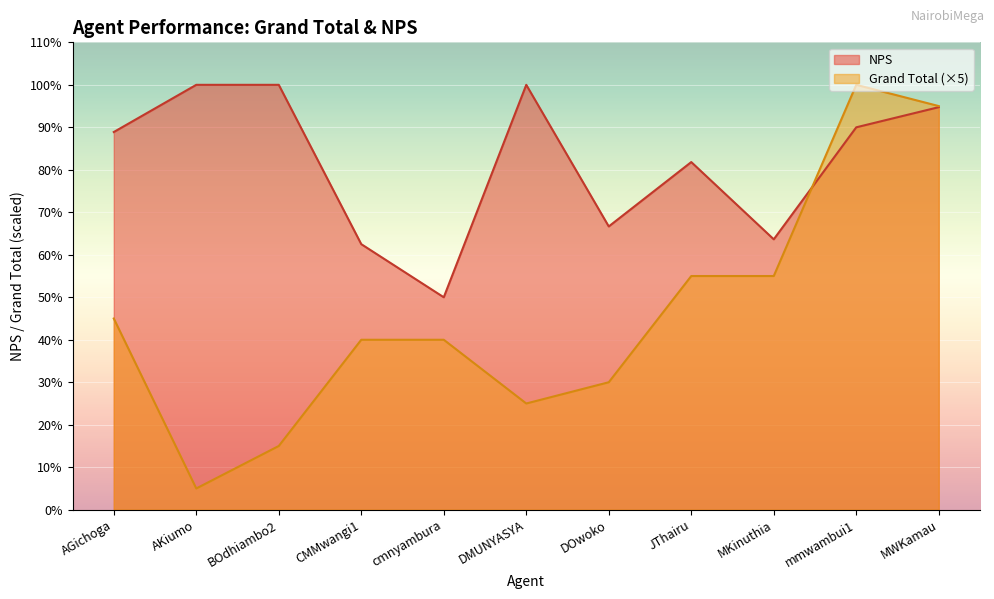

List the series in order of their overall mean, lowest first.

Grand Total (×5), NPS